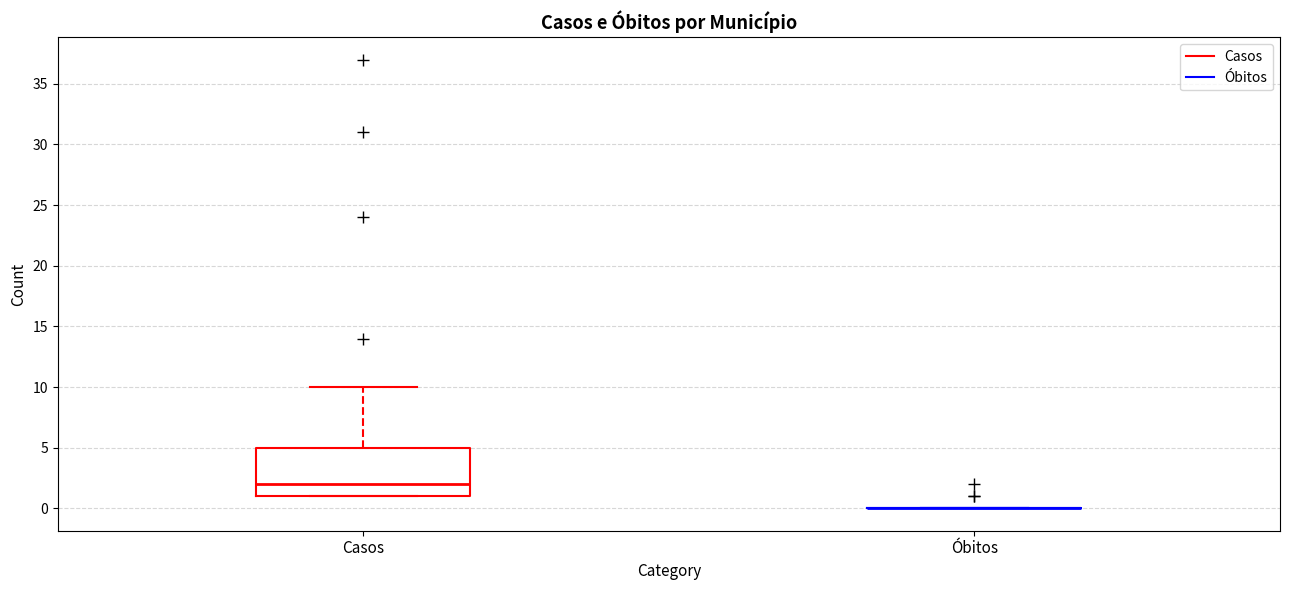

Where does the upper whisker of the box for Casos end on the y-axis? The values are not printed on the chart, so give them approximately, as read against the axis.

10